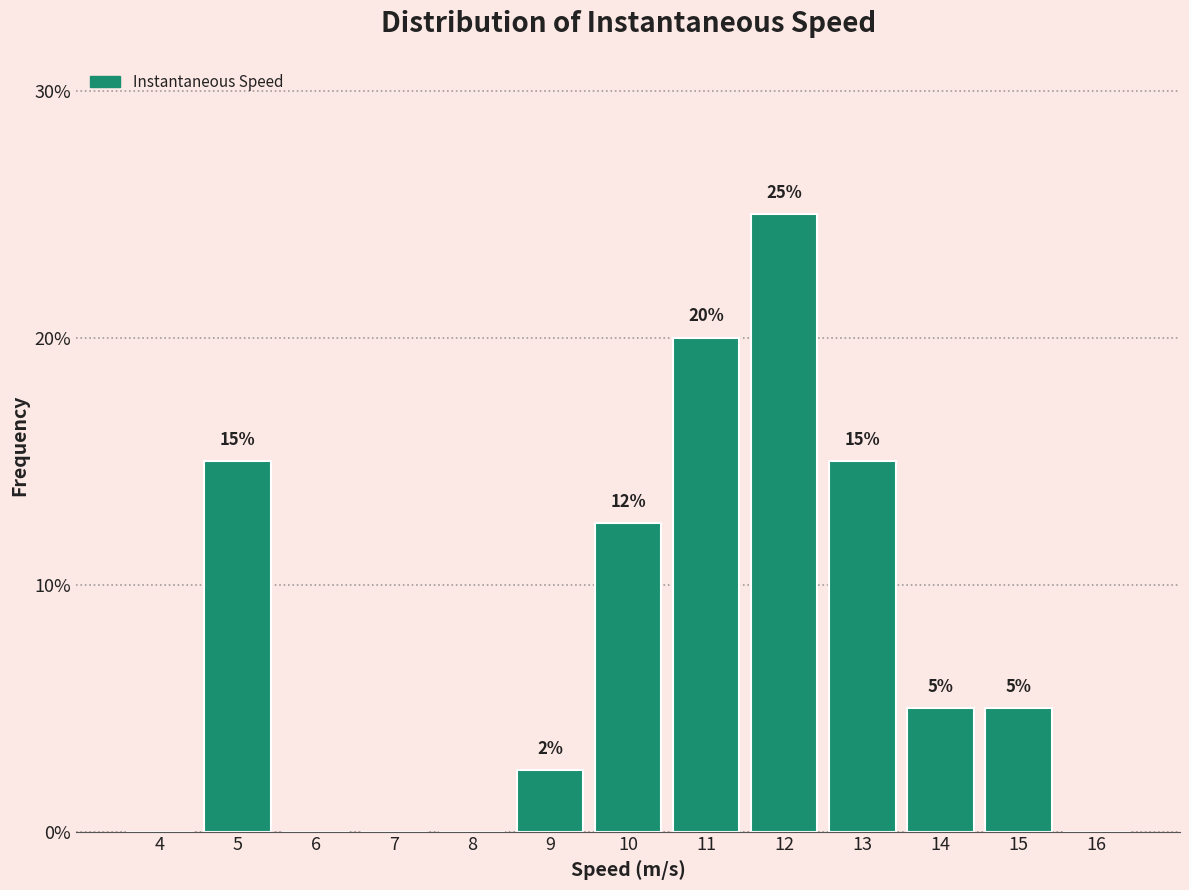

True or false: the data shows -14.4 at 16.

False